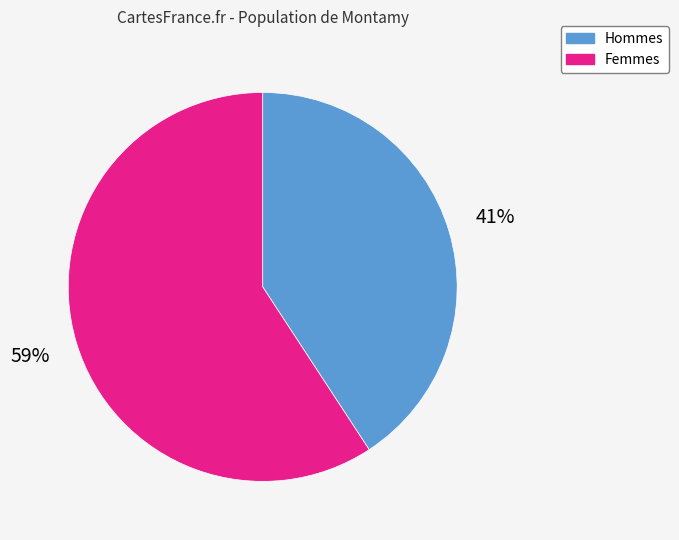

Which category has the biggest portion of the pie?

Femmes